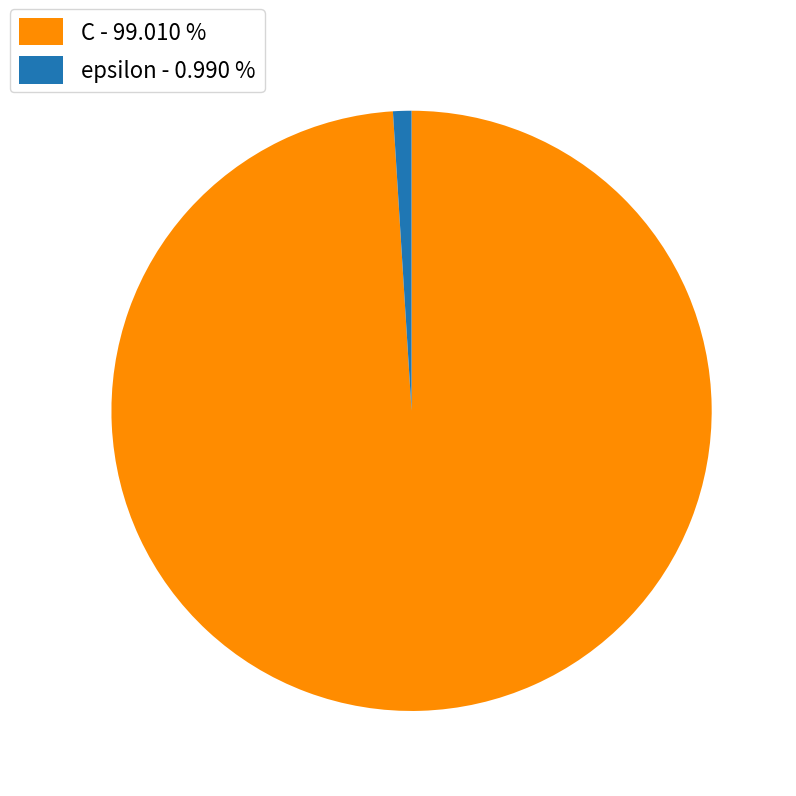

Is it true that epsilon is 1% of the pie?

True